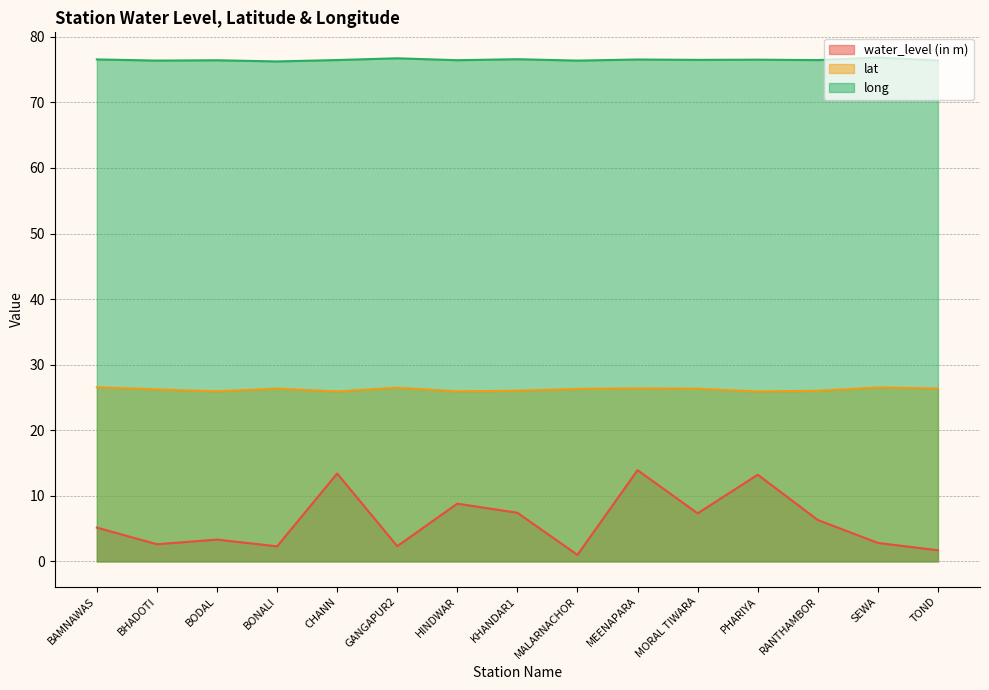

What is the total value across all series at PHARIYA?

115.7